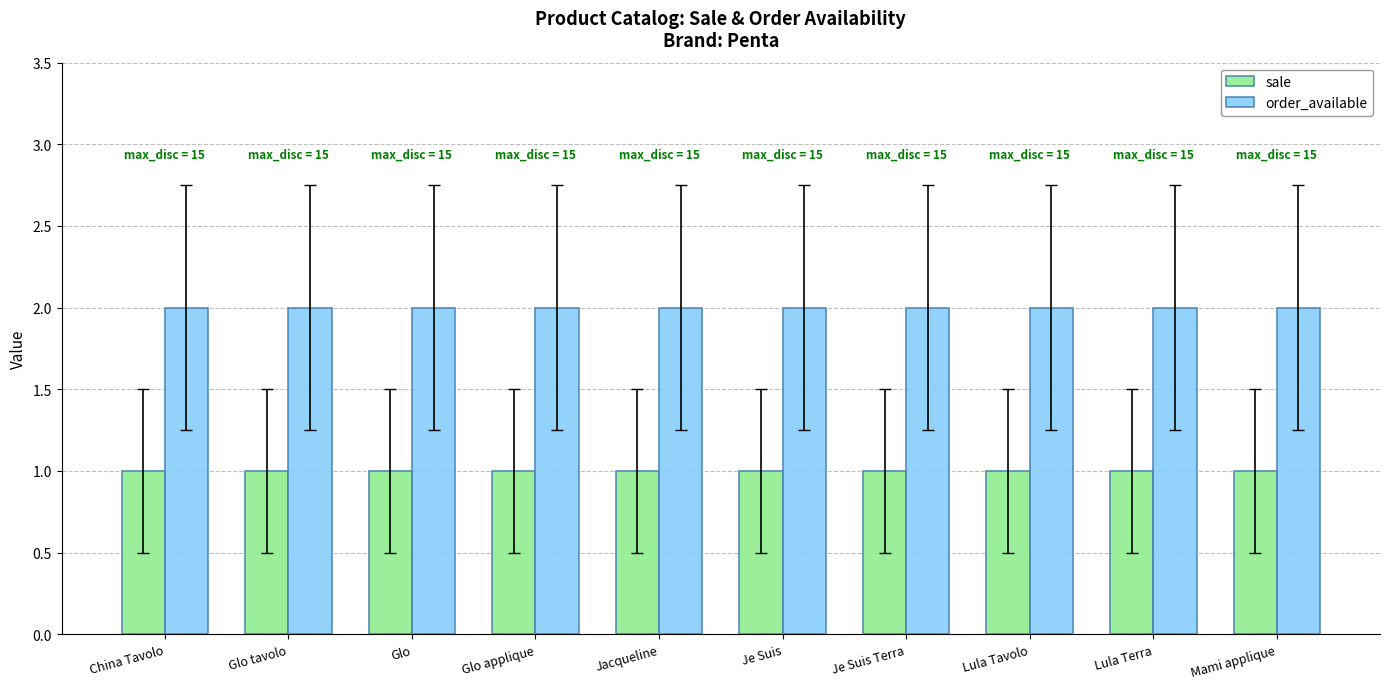

Rank the series at Glo applique from highest to lowest value.

order_available, sale